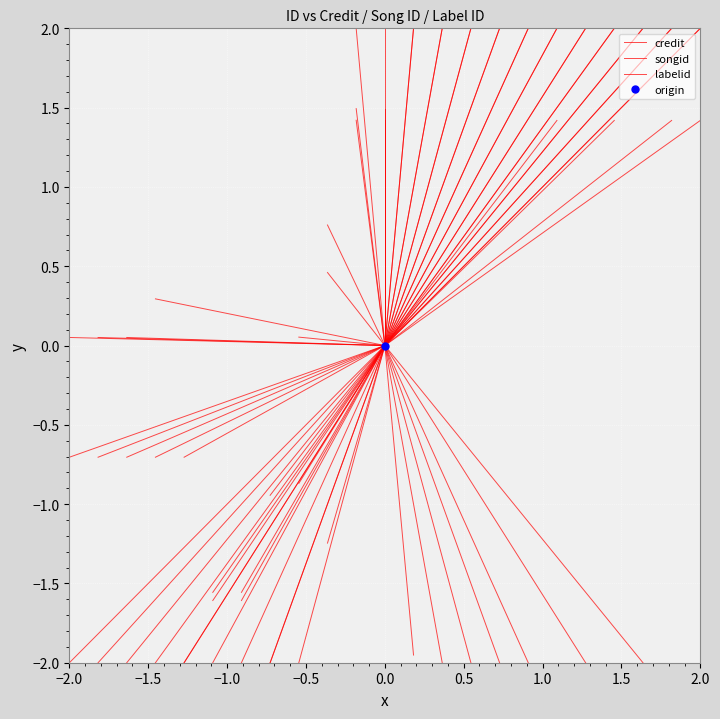

Rank the series at −2.0 from highest to lowest value.

labelid, songid, credit